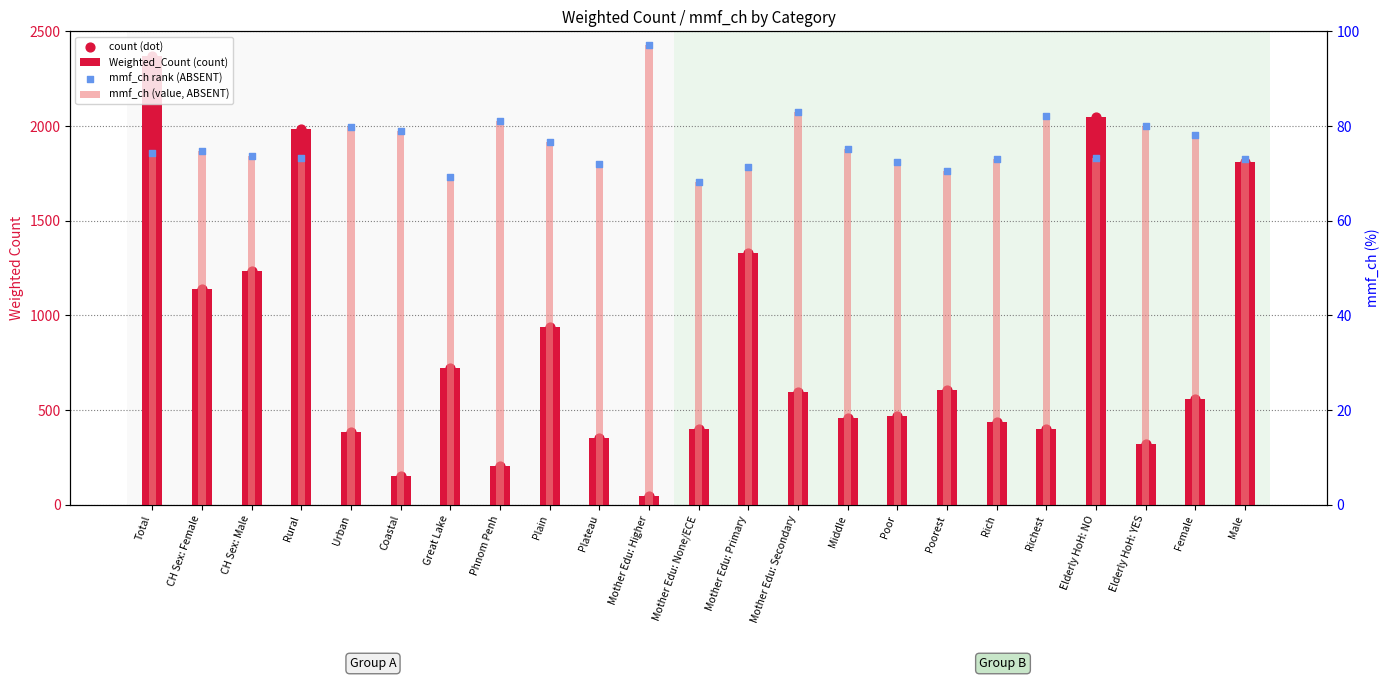

Which series has the largest total across all categories?

Weighted_Count (count)